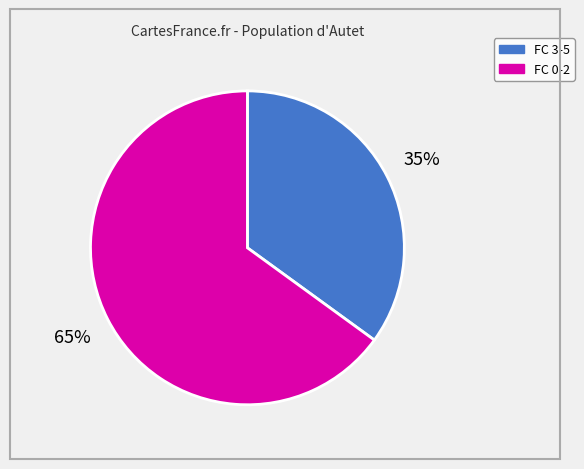

What percentage is the FC 0-2 slice, to the nearest percent?

65%